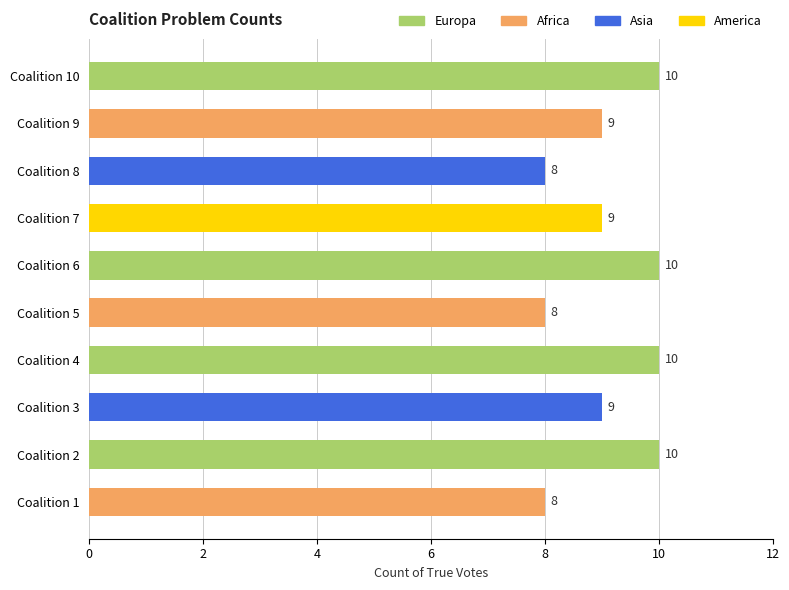

What is the minimum value shown in the chart?

8